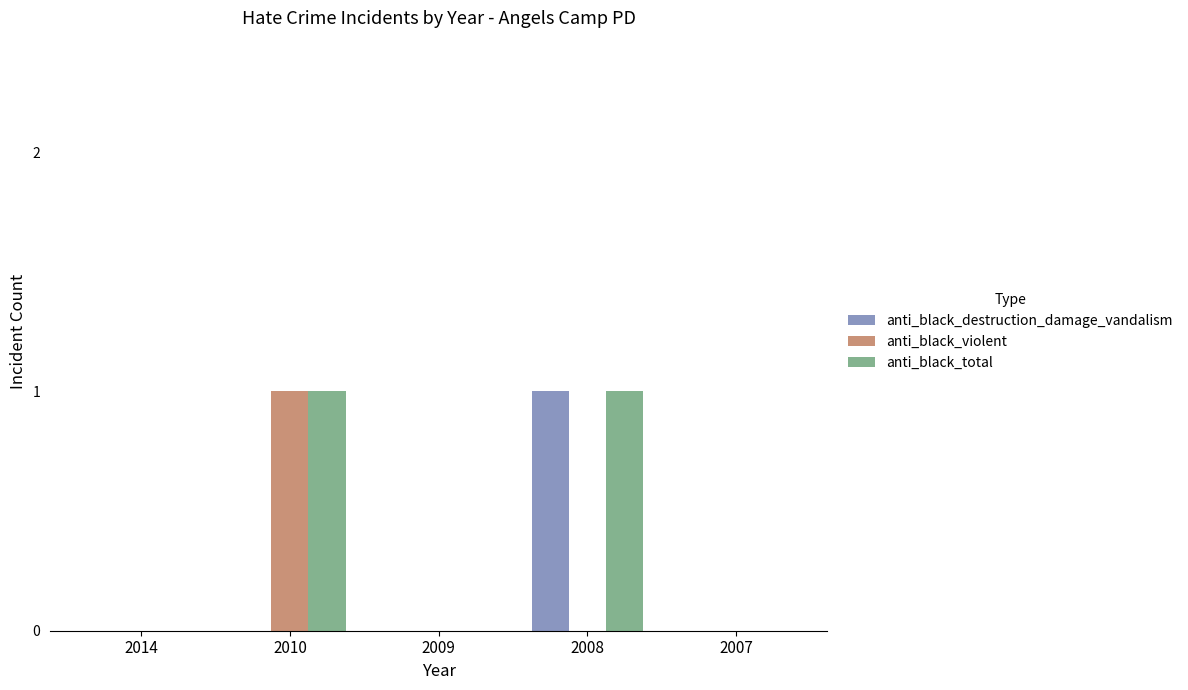

Which series has the largest total across all categories?

anti_black_total